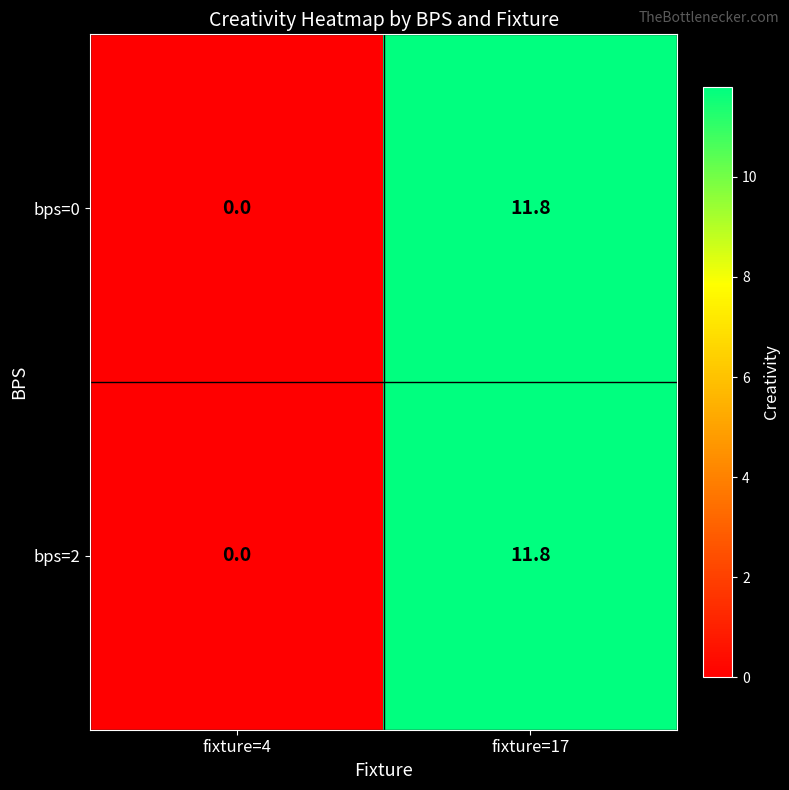

At which category is the sum across all series the highest?

fixture=17